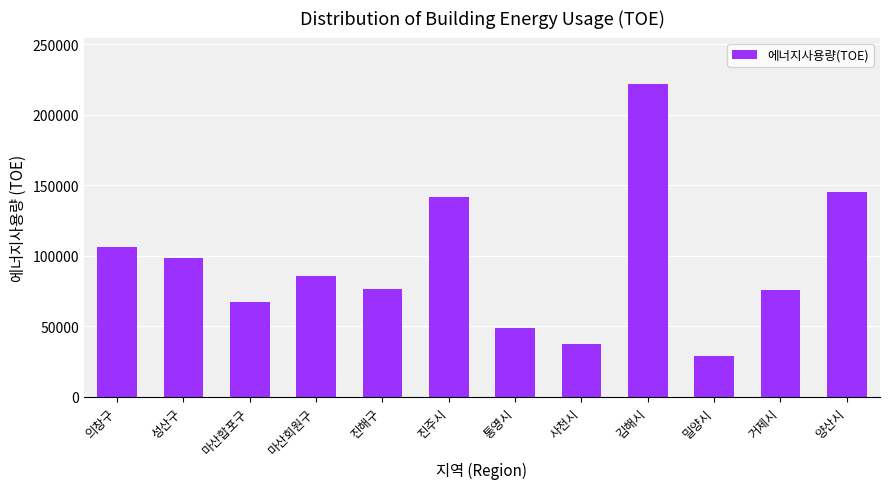

The chart shows a value of 106465 at 의창구. True or false?

True